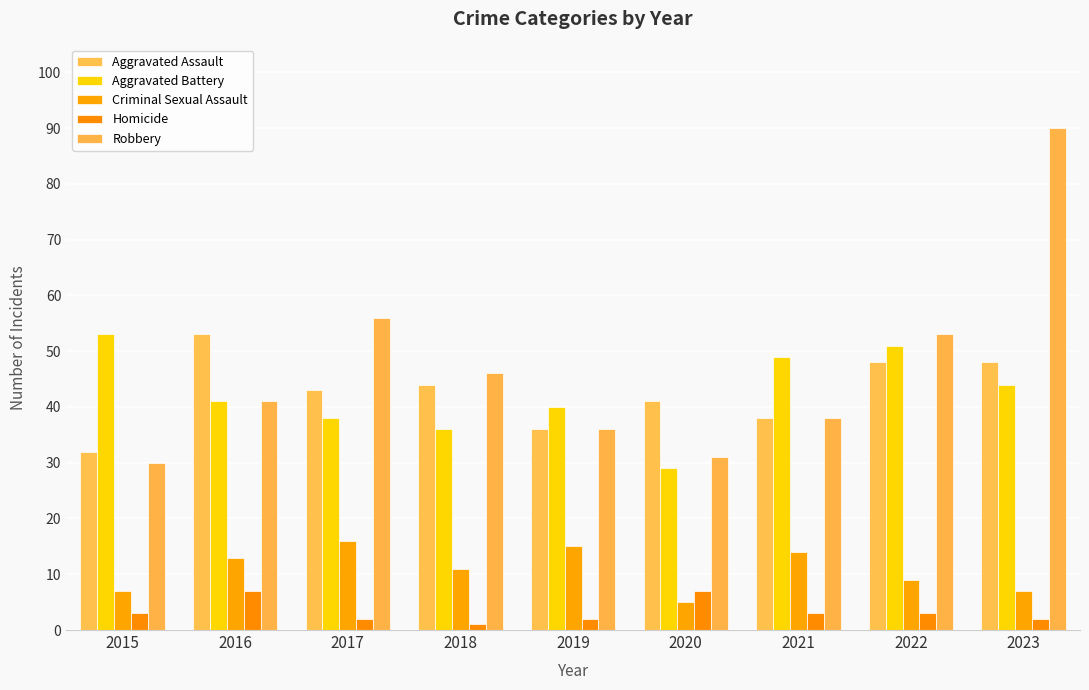

Count the number of categories in the chart.

9